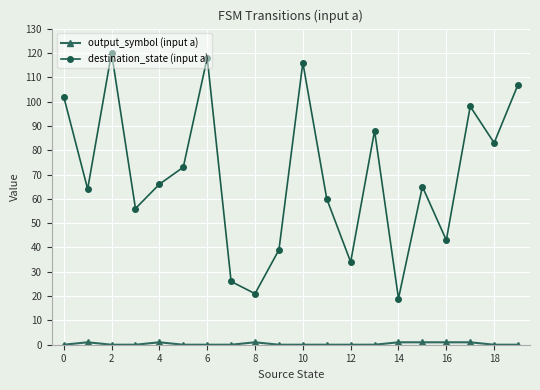

What is the average value of the destination_state (input a) series?

70